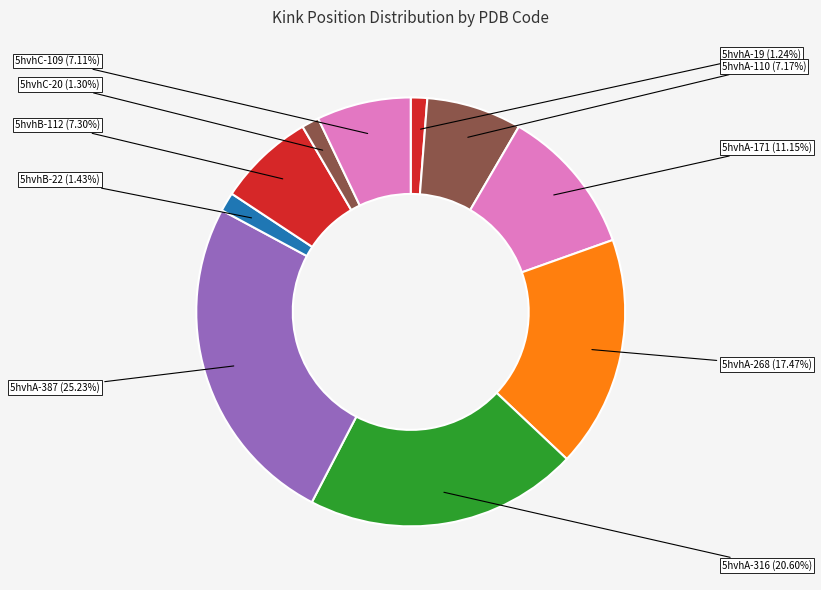

Is there any slice that represents more than half of the pie?

No